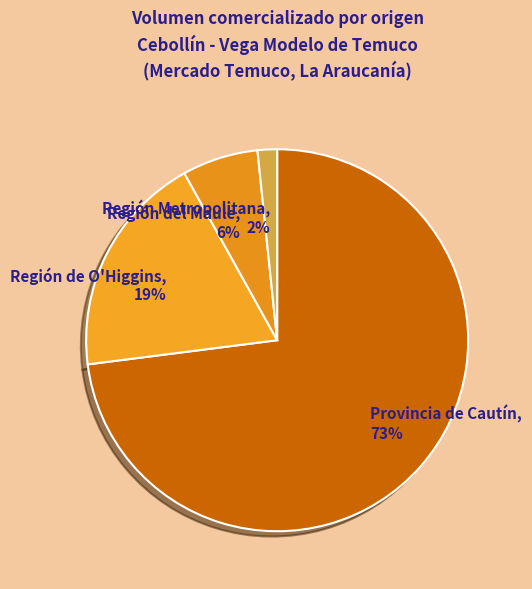

Do Región del Maule and Región de O'Higgins together represent more than half of the pie?

No